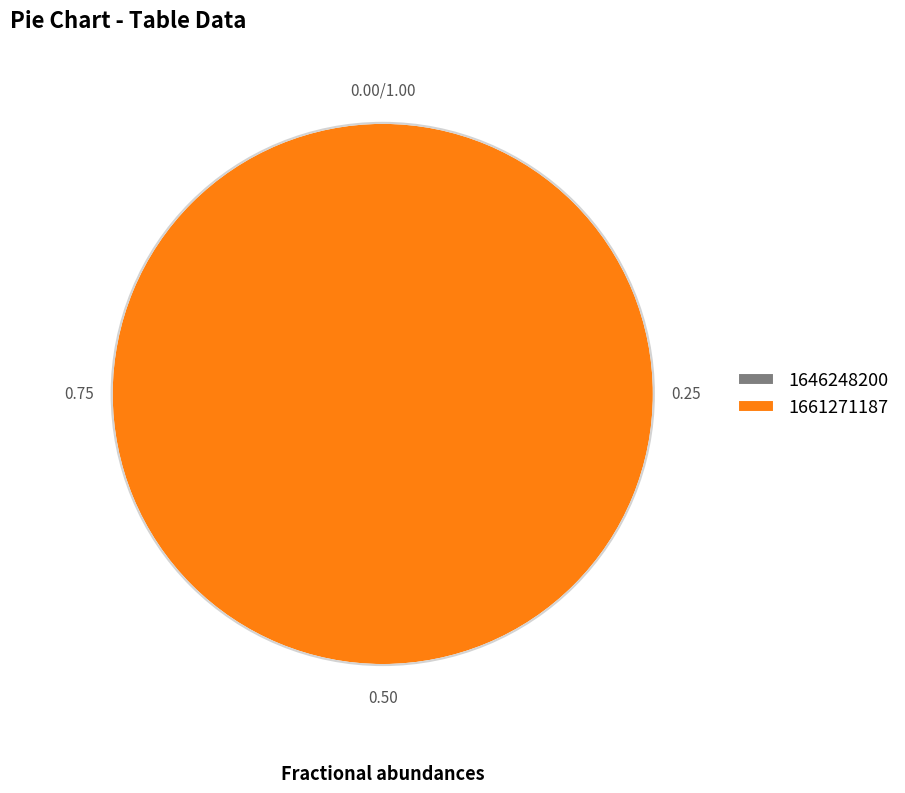

Which has a higher value, 1661271187 or 1646248200?

1661271187